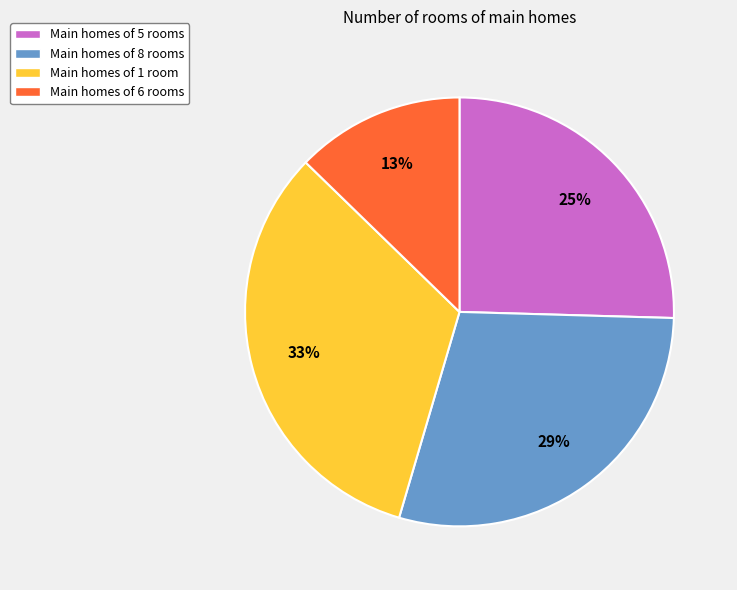

Does Main homes of 6 rooms account for over 50% of the chart?

No